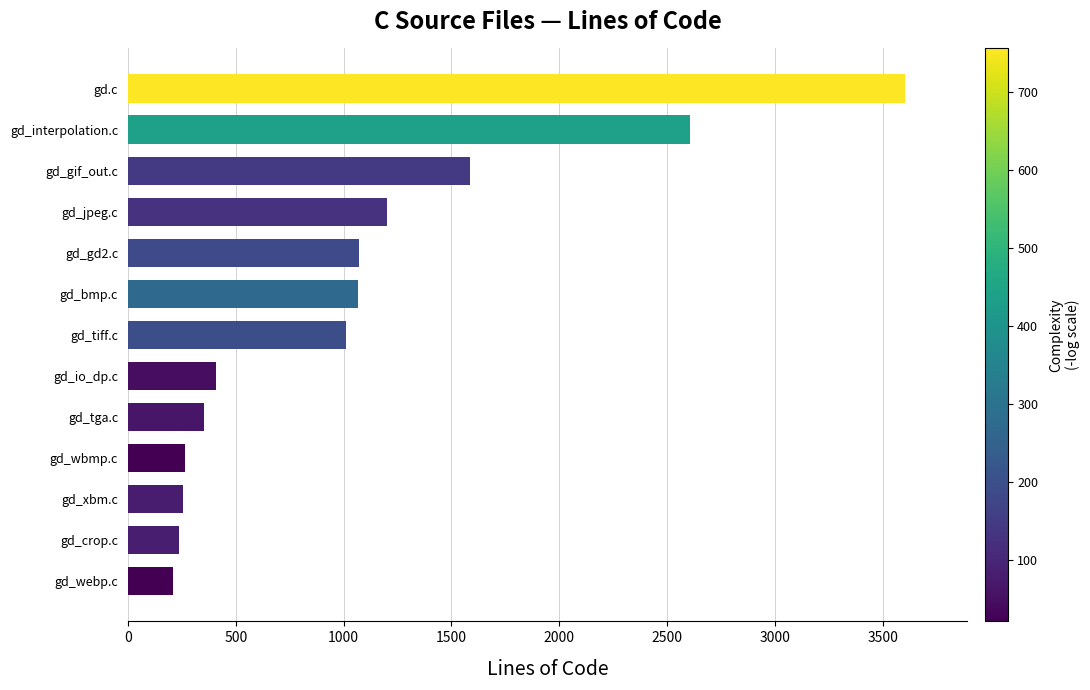

Which label corresponds to the largest value in the chart?

gd.c